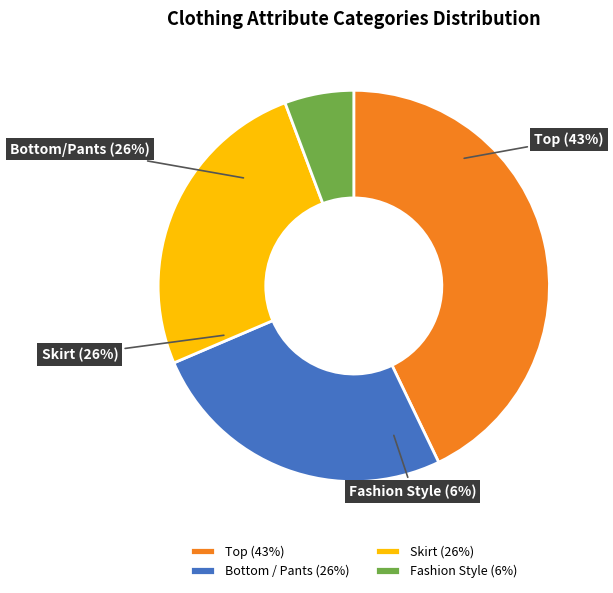

Does any single category account for the majority?

No